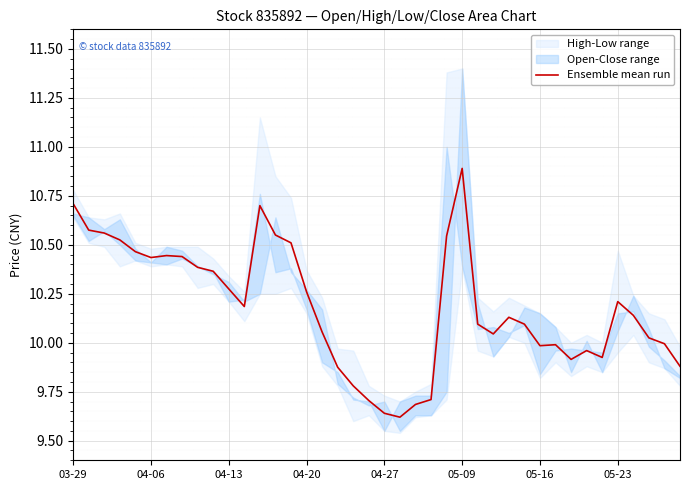

Does the chart display data point markers on the line(s)?

No